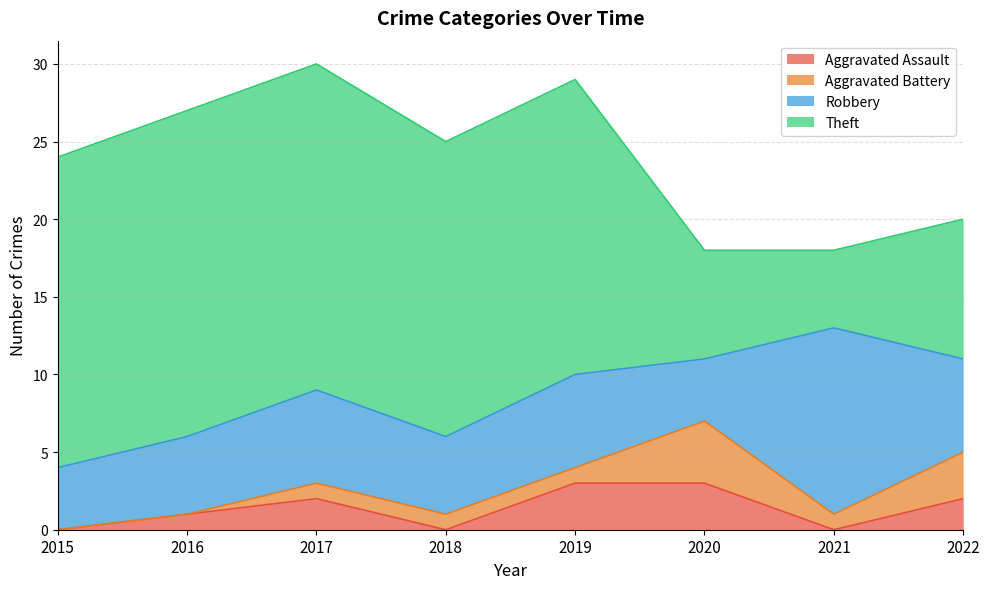

Reading left to right, transcribe all the data shown in this chart.

Aggravated Assault: 0	1	2	0	3	3	0	2
Aggravated Battery: 0	0	1	1	1	4	1	3
Robbery: 4	5	6	5	6	4	12	6
Theft: 20	21	21	19	19	7	5	9